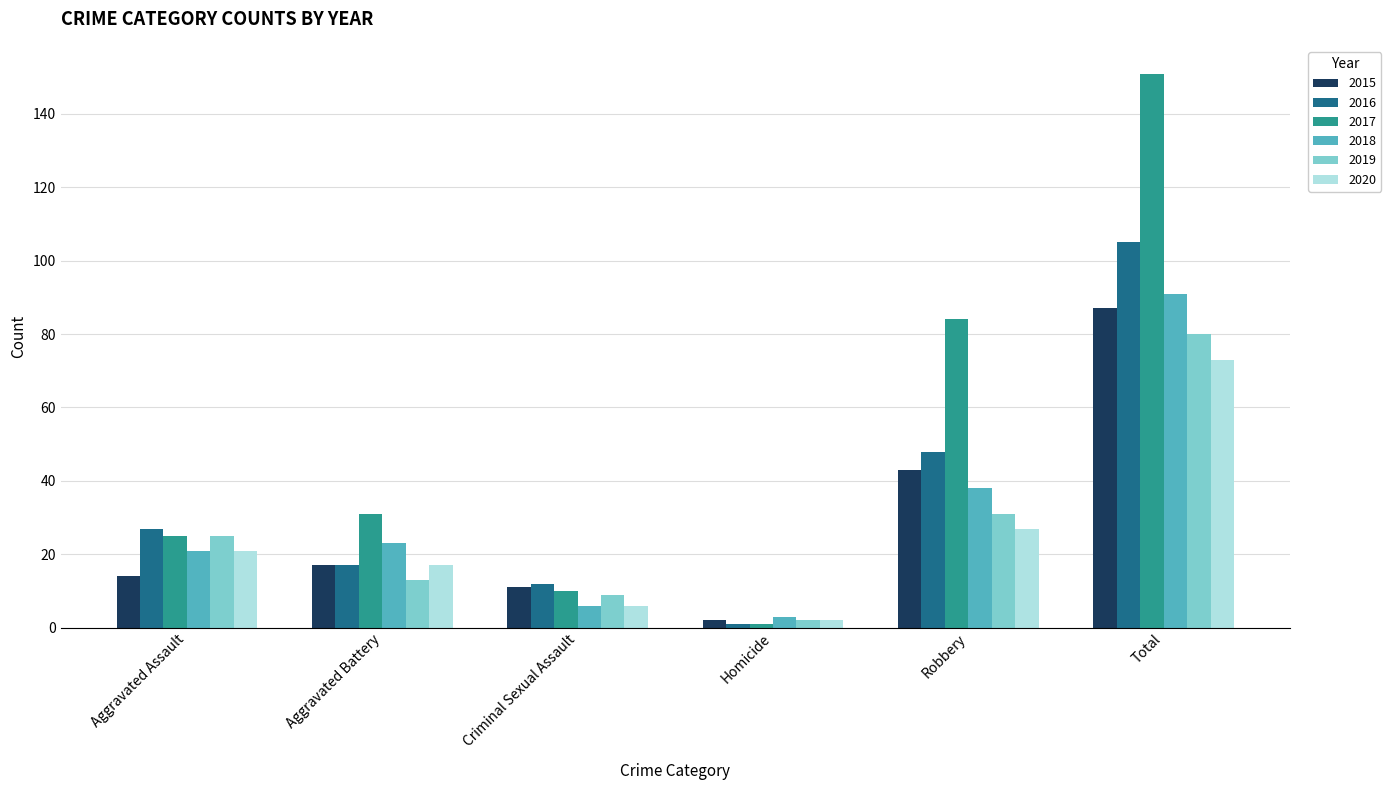

Reading left to right, extract all data points from this chart.

2015: Aggravated Assault=14	Aggravated Battery=17	Criminal Sexual Assault=11	Homicide=2	Robbery=43	Total=87
2016: Aggravated Assault=27	Aggravated Battery=17	Criminal Sexual Assault=12	Homicide=1	Robbery=48	Total=105
2017: Aggravated Assault=25	Aggravated Battery=31	Criminal Sexual Assault=10	Homicide=1	Robbery=84	Total=151
2018: Aggravated Assault=21	Aggravated Battery=23	Criminal Sexual Assault=6	Homicide=3	Robbery=38	Total=91
2019: Aggravated Assault=25	Aggravated Battery=13	Criminal Sexual Assault=9	Homicide=2	Robbery=31	Total=80
2020: Aggravated Assault=21	Aggravated Battery=17	Criminal Sexual Assault=6	Homicide=2	Robbery=27	Total=73